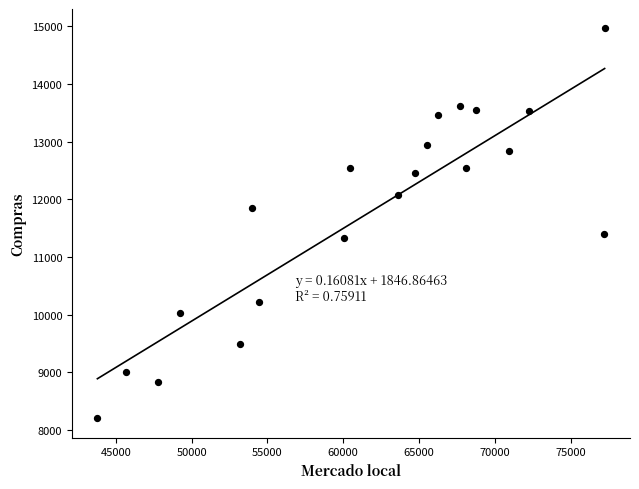

What is the range of X values (max minus min)?

33463